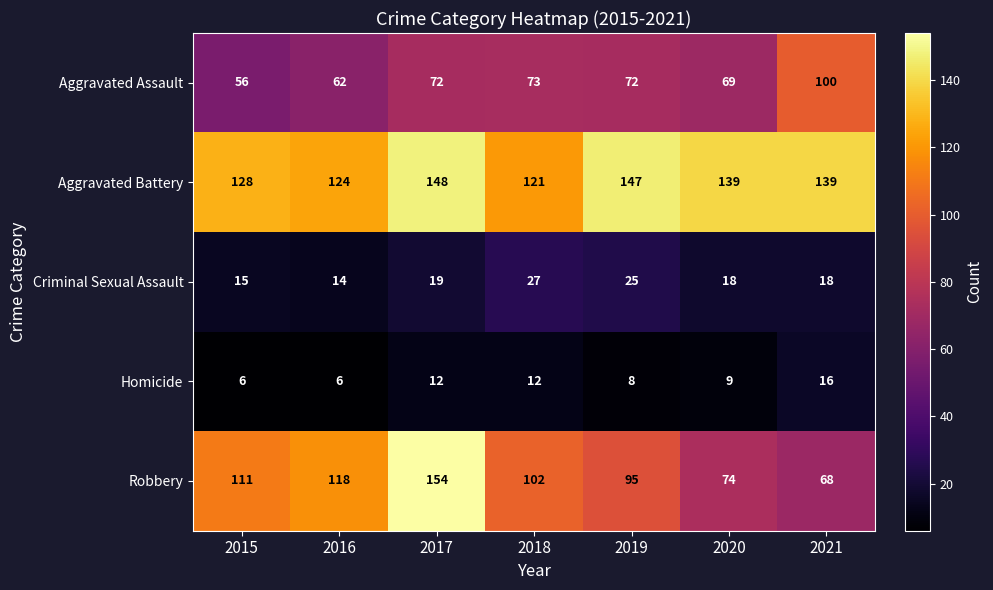

The value of Homicide at 2020 is 14. True or false?

False